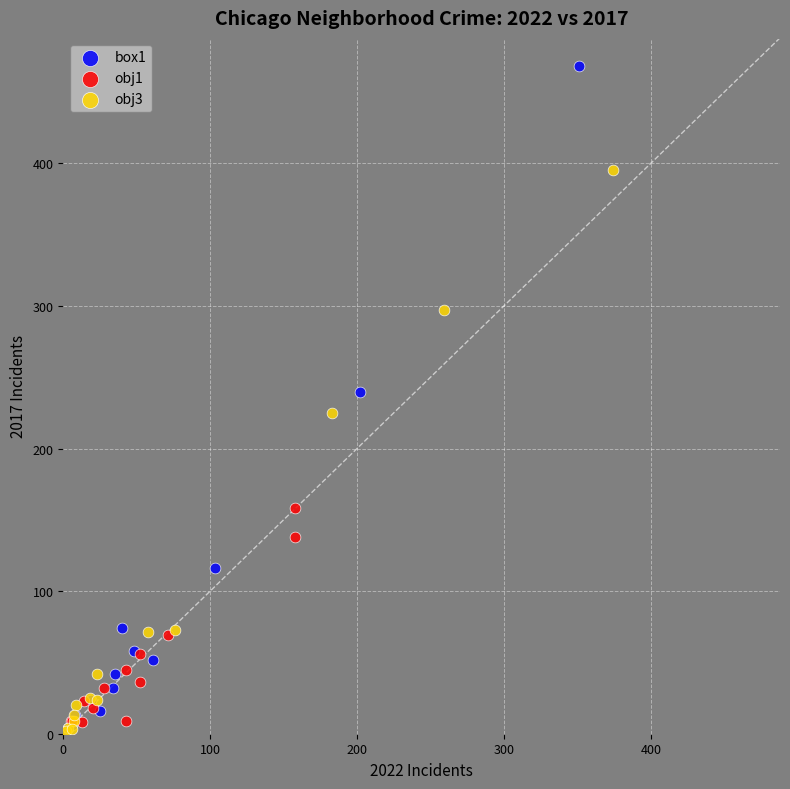

Which series has the widest spread of Y values?

box1